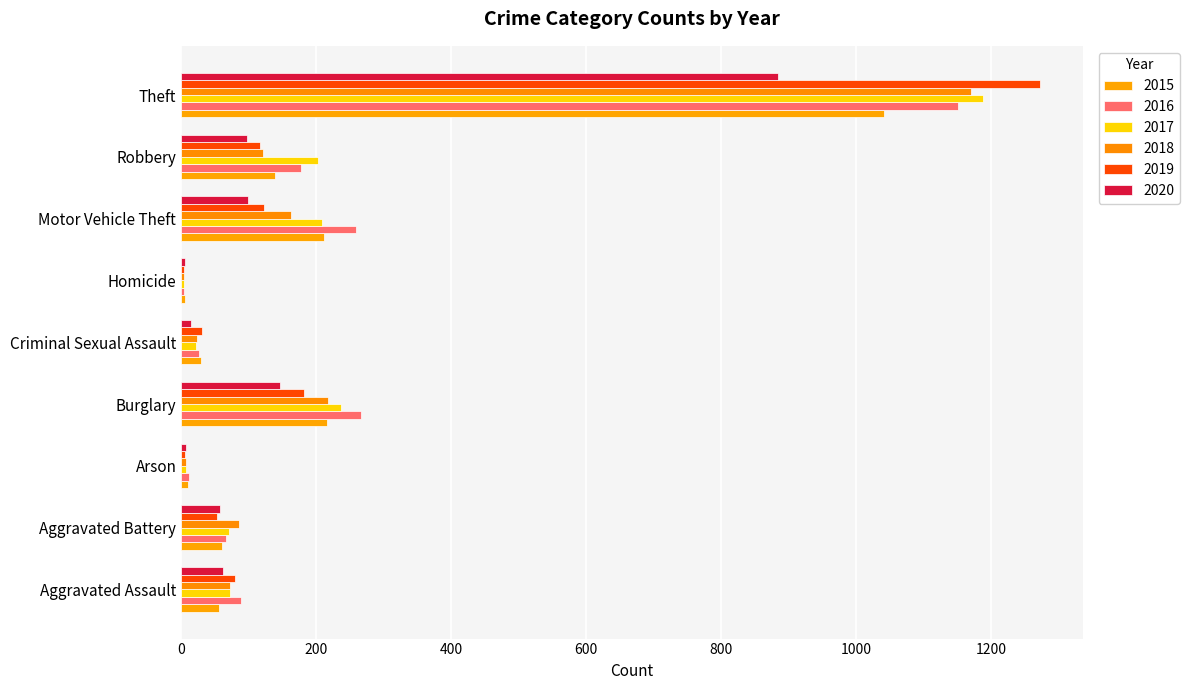

What is the sum of all 2017 values?

2011